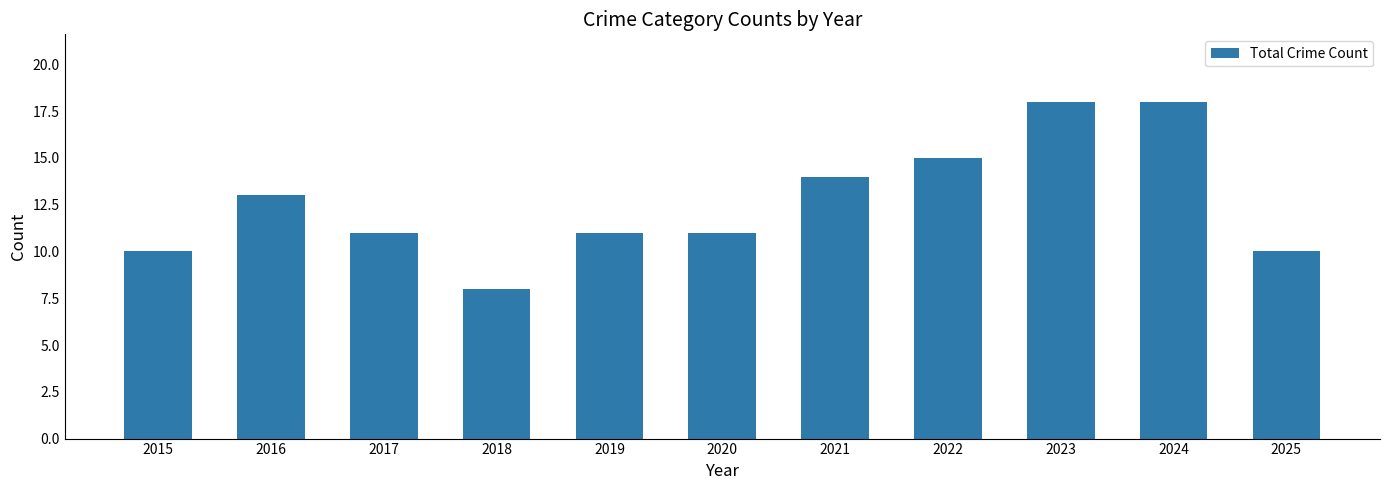

Reading left to right, list all the values displayed in this chart.

10	13	11	8	11	11	14	15	18	18	10